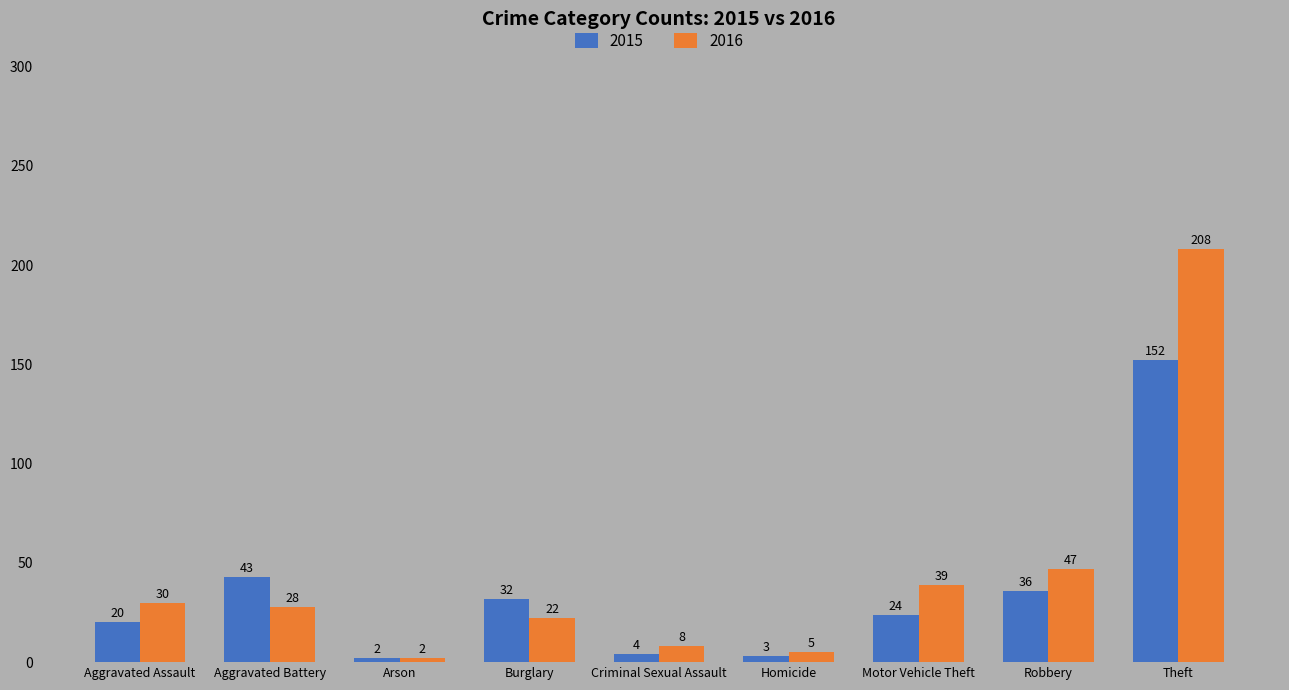

The value of 2016 at Motor Vehicle Theft is 26. True or false?

False